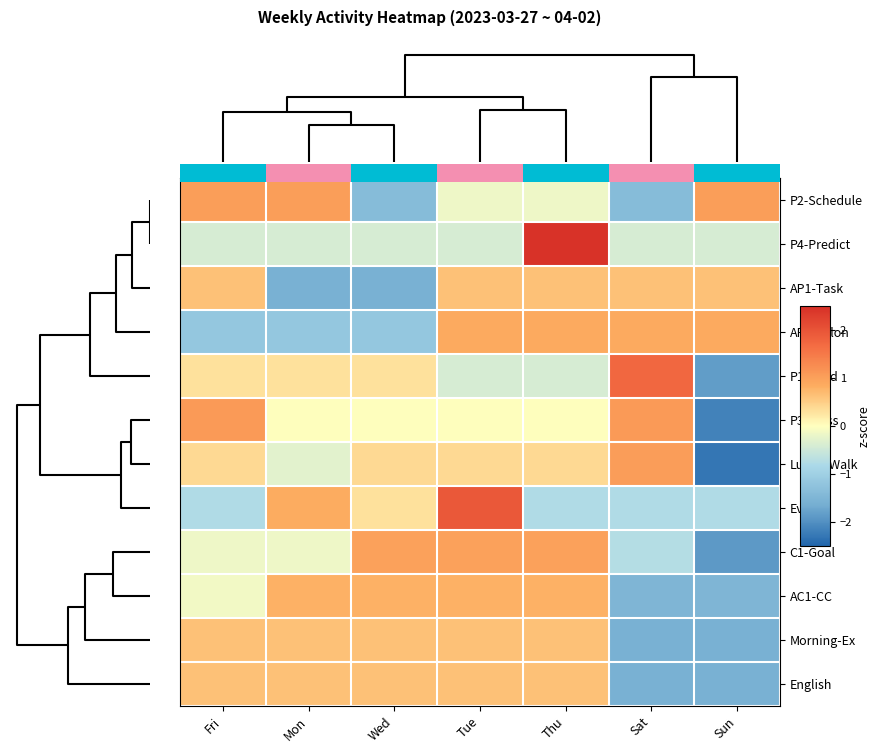

How many negative values does the Morning-Ex series have?

2